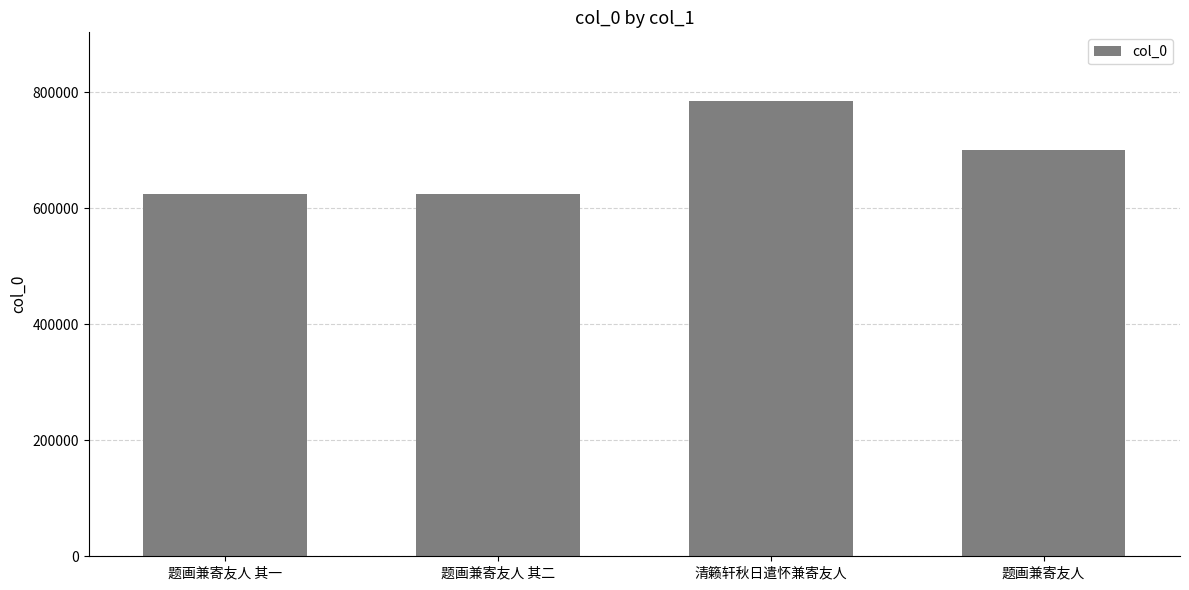

Which category has the highest value across all series?

清籁轩秋日遣怀兼寄友人